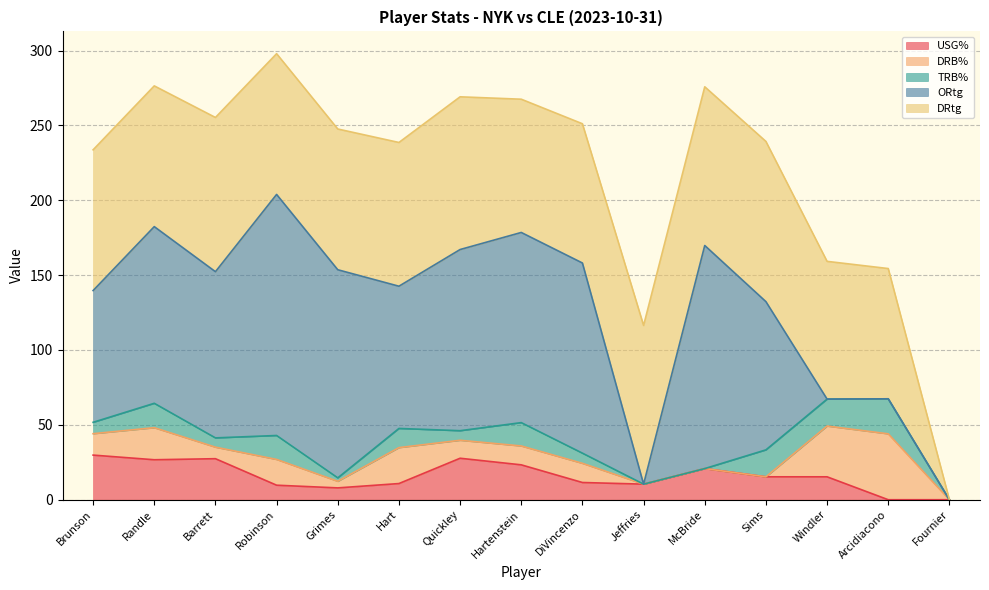

Which series has the largest total across all categories?

DRtg